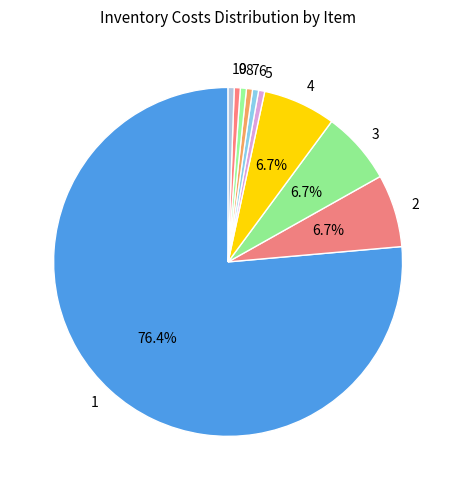

To the nearest percent, what portion does 5 represent?

1%